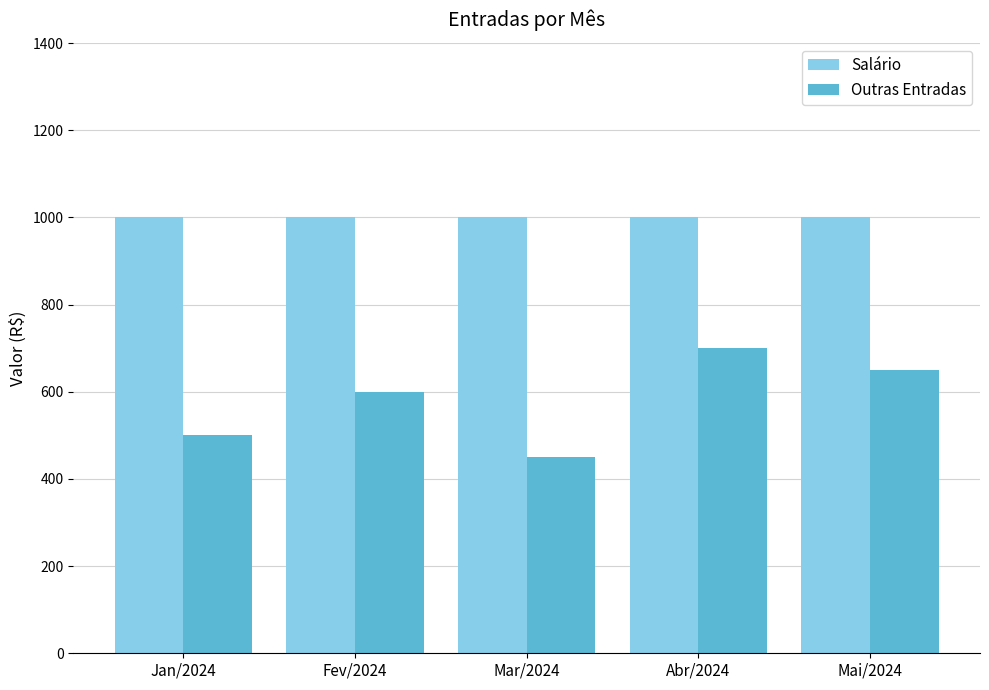

How many groups of bars are there?

5